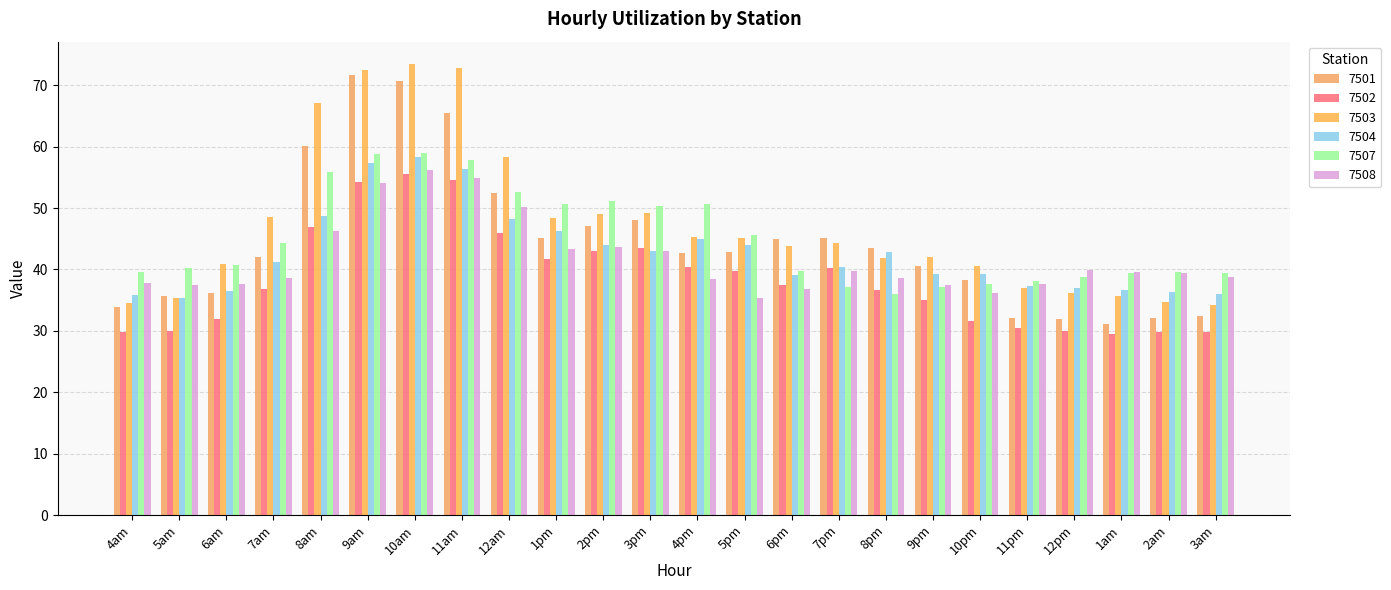

At which category is the sum across all series the highest?

10am